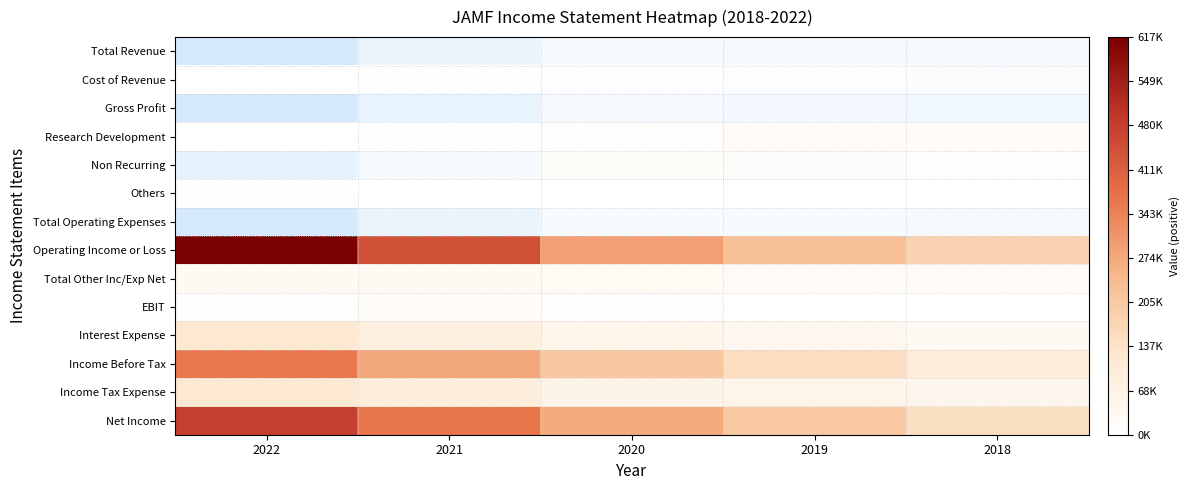

At which category does the chart reach its minimum across all series?

2022